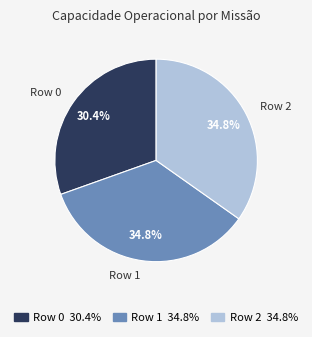

Count the number of slices in the pie.

3